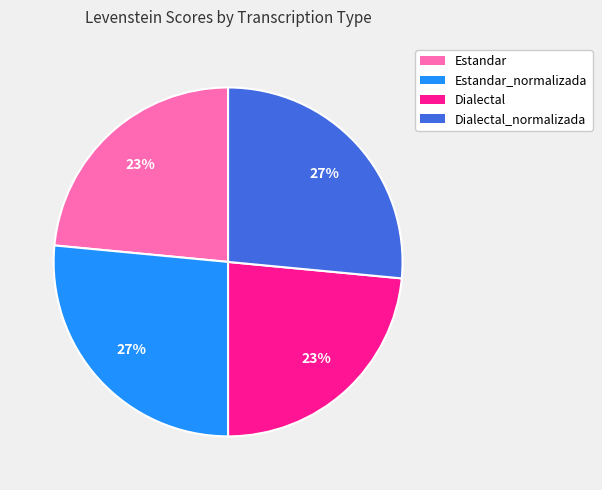

How many segments does this pie chart have?

4